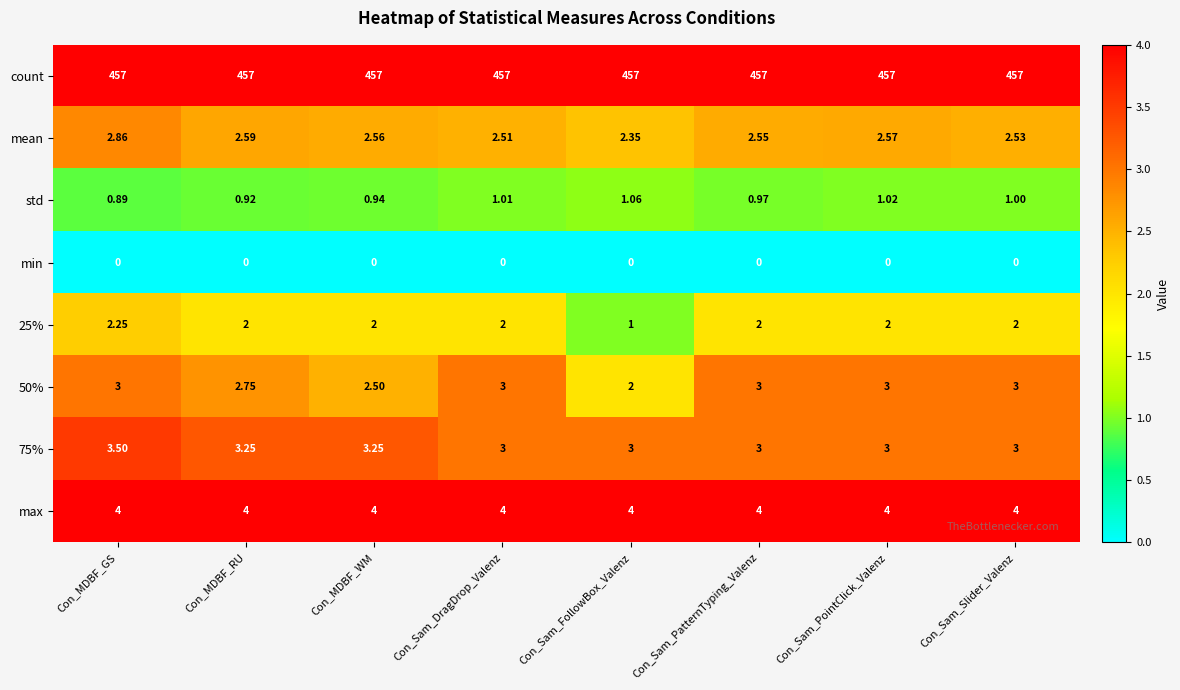

Which category has the lowest value in the std series?

Con_MDBF_GS